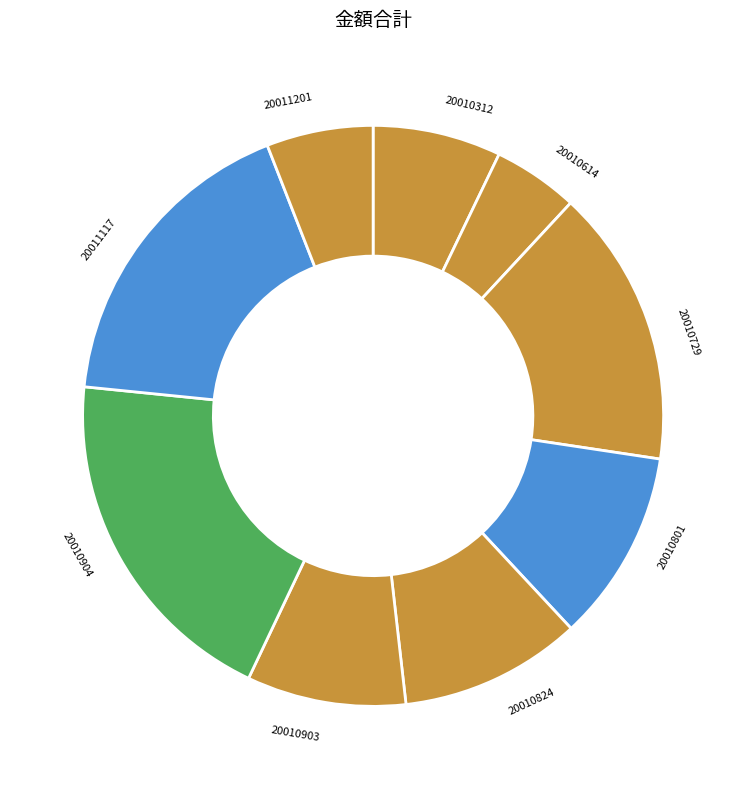

Which category has the biggest portion of the pie?

20010904